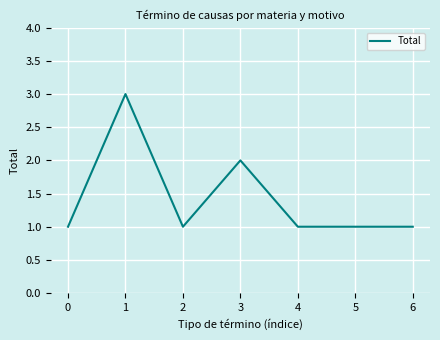

Count the values in the range 1 to 2.

6